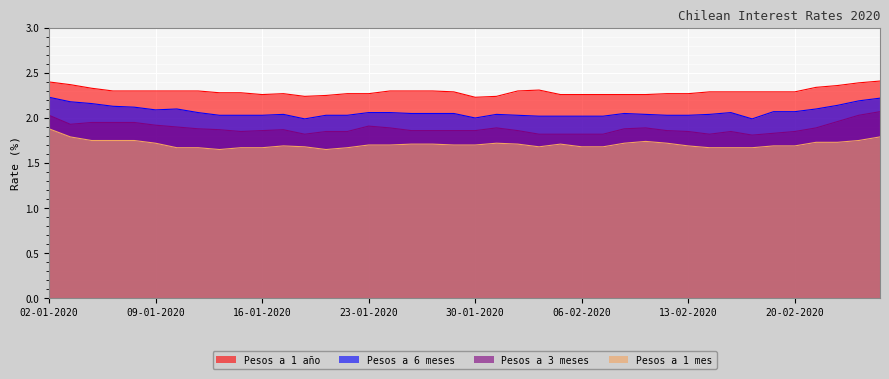

Is it true that Pesos a 6 meses equals 2.0 at 18-02-2020?

True